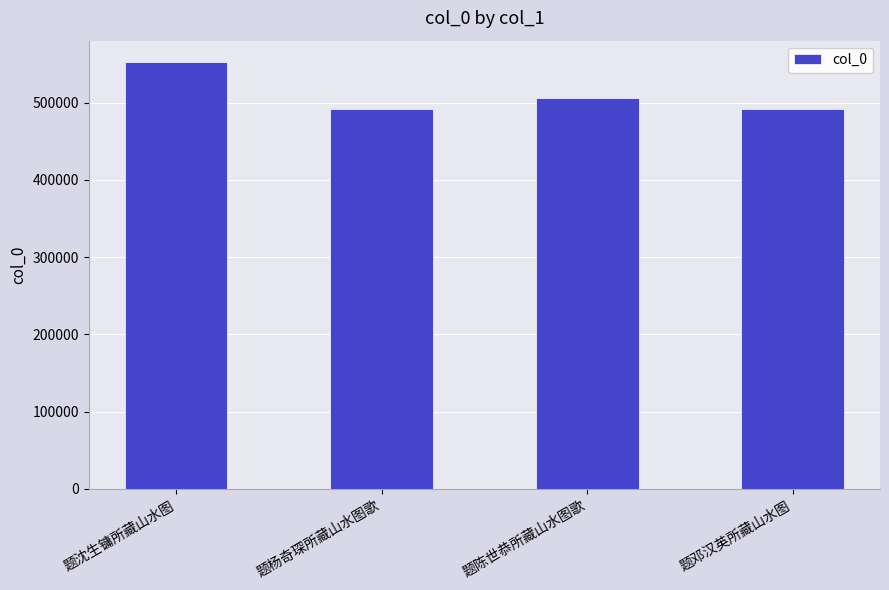

What is the sum of all values?

2042079